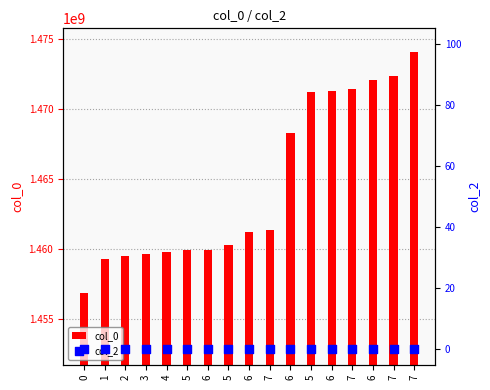

Which series contains the highest Y value?

col_0